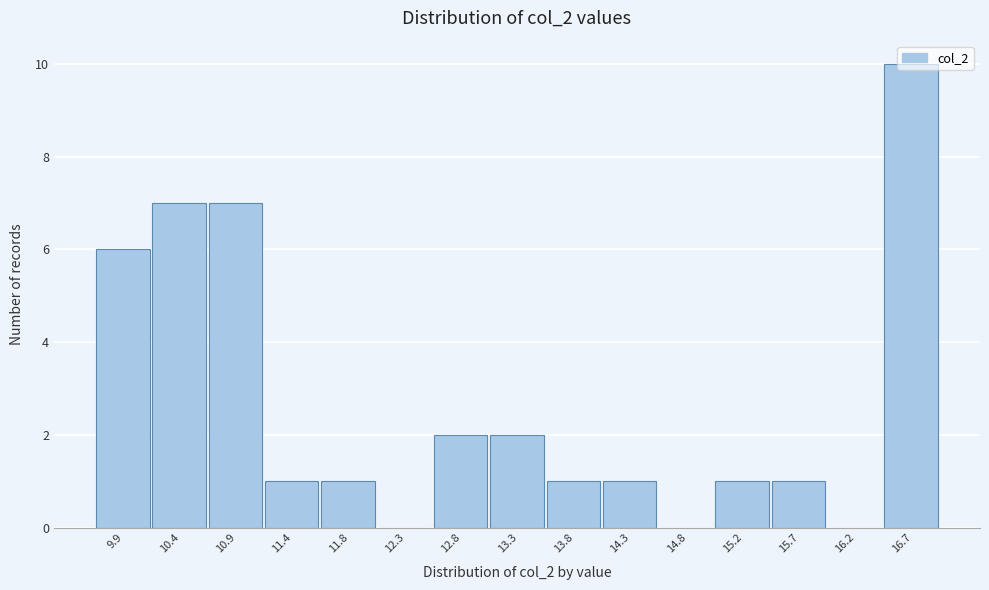

At which label is the value closest to 5?

9.9